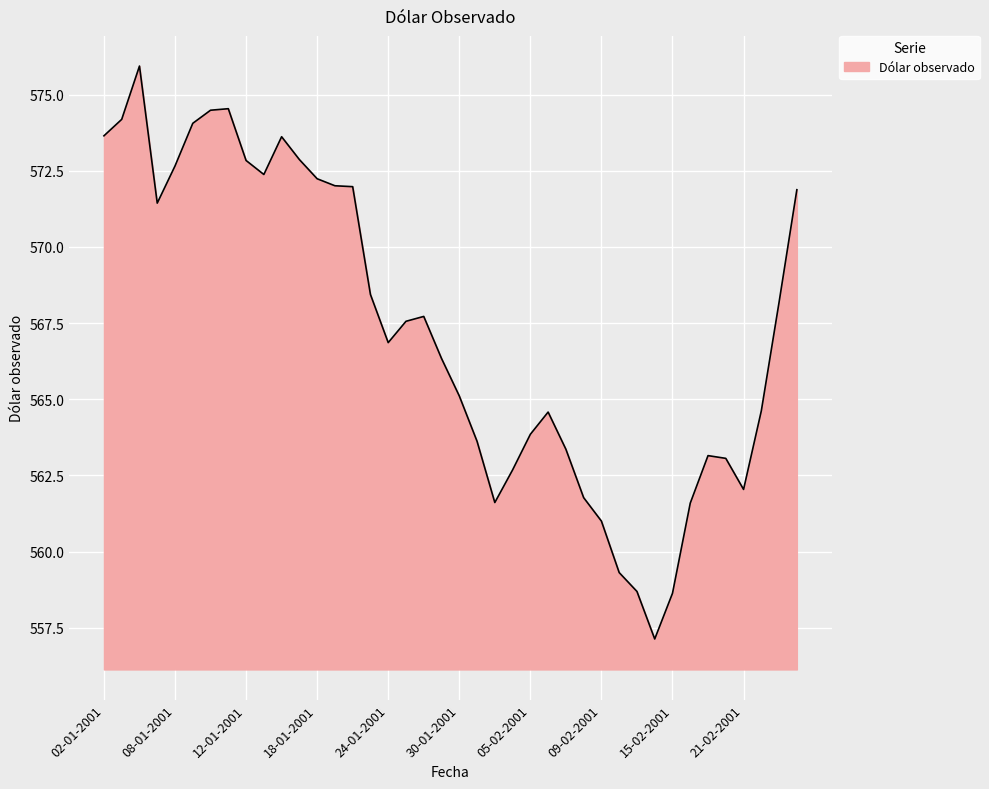

What is the minimum value shown in the chart?

557.1